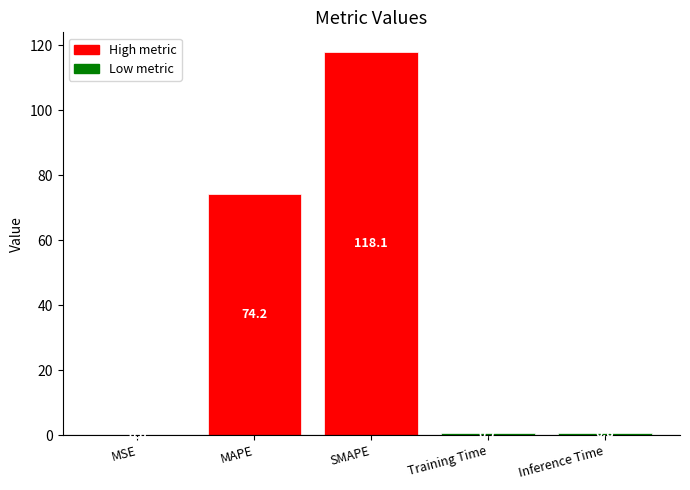

The chart shows a value of 0.0 at MSE. True or false?

True